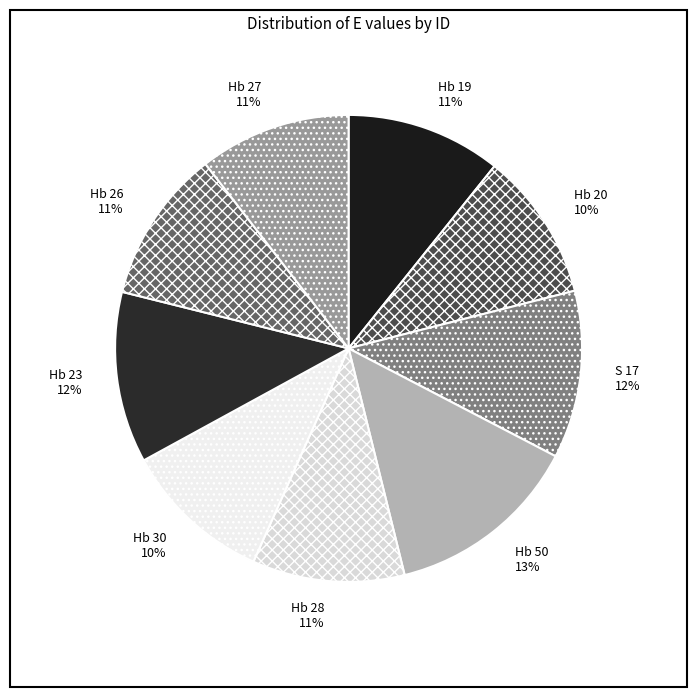

Is the sum of S 17 and Hb 19 greater than half?

No